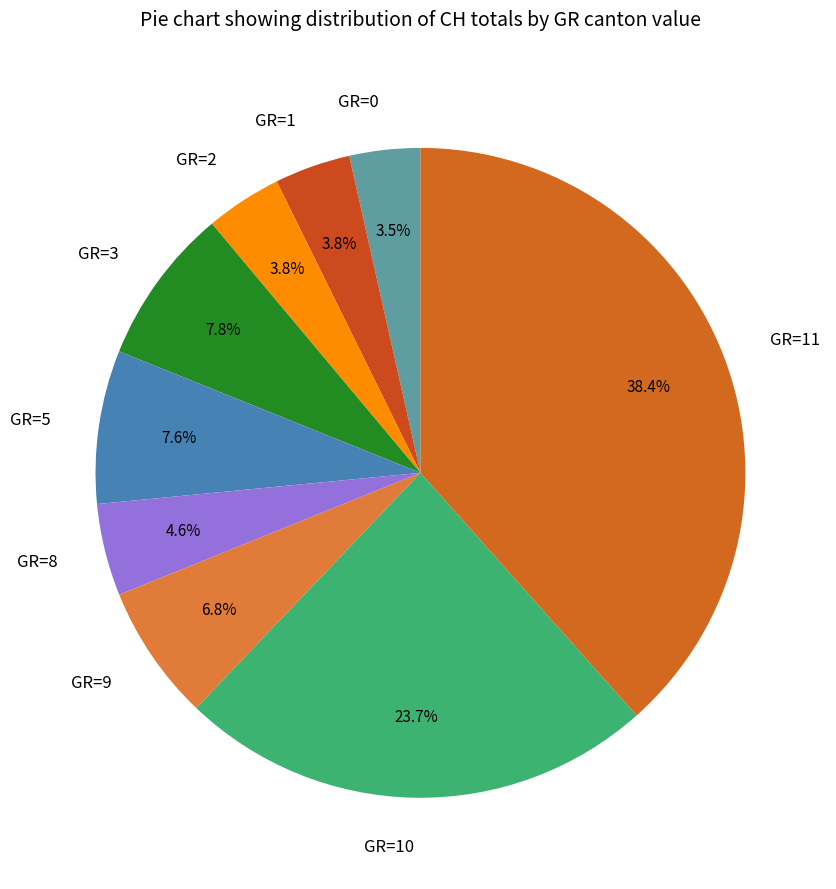

Is there a majority slice in this chart?

No